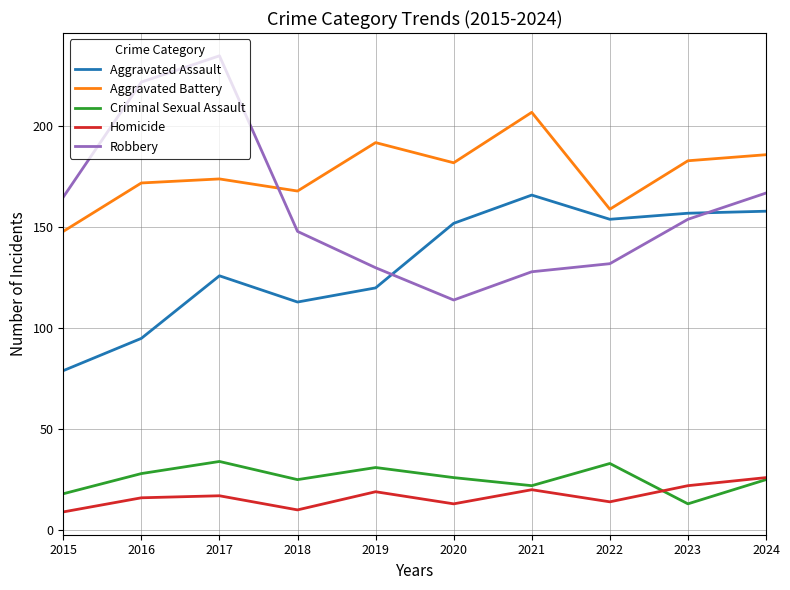

True or false: Robbery has a value of 61 at 2021.

False